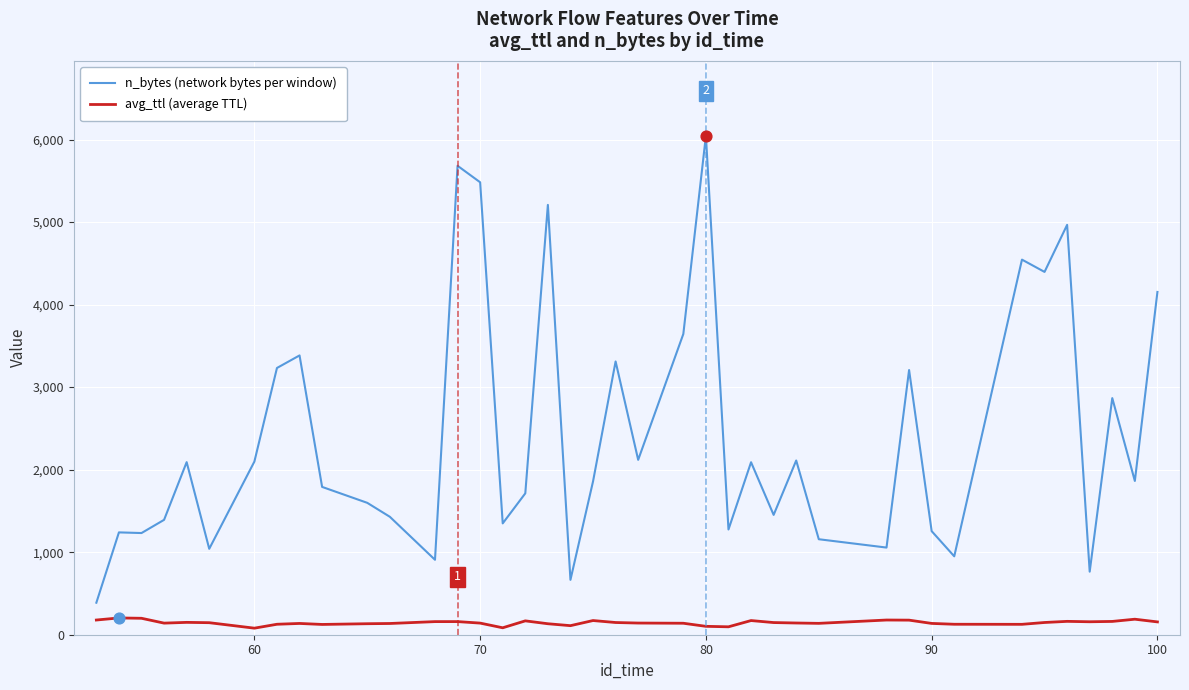

Which series has the widest spread of values?

n_bytes (network bytes per window)